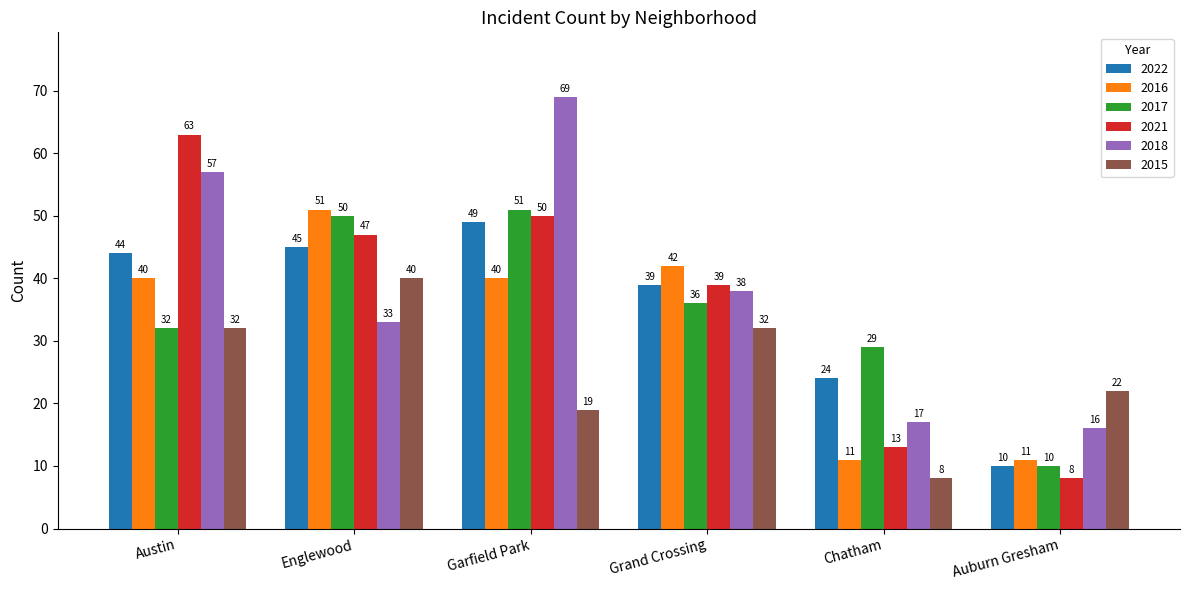

Which series has the widest spread of values?

2021